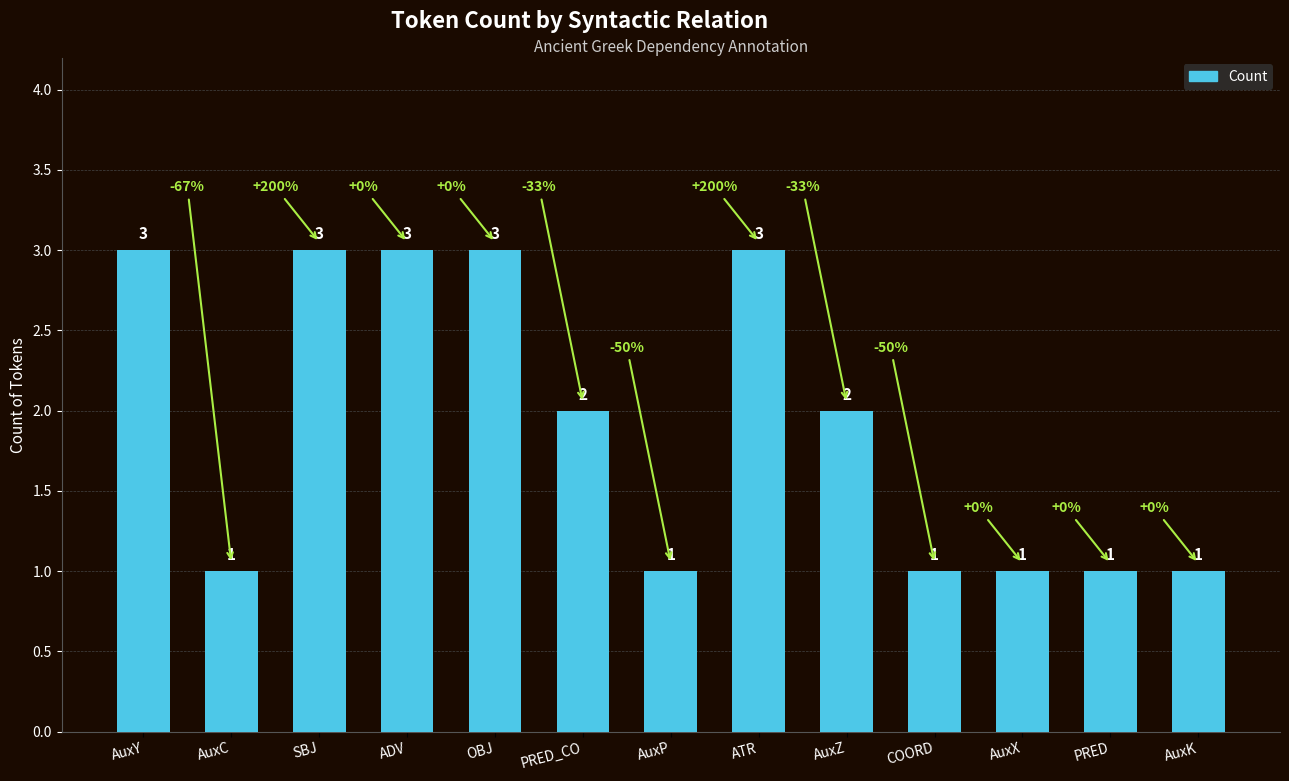

How many values are between 1 and 3?

13